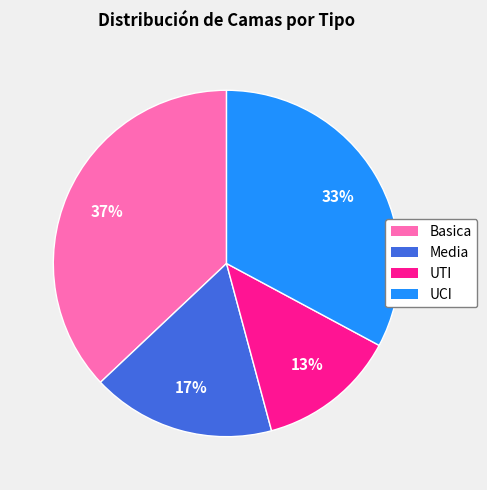

Is there any slice that represents more than half of the pie?

No